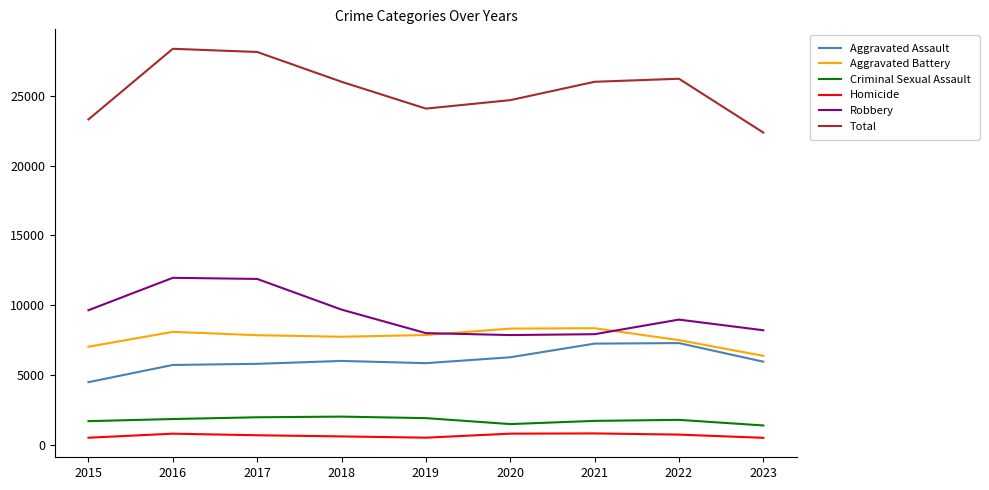

How many values in the Robbery series are below 8964?

4